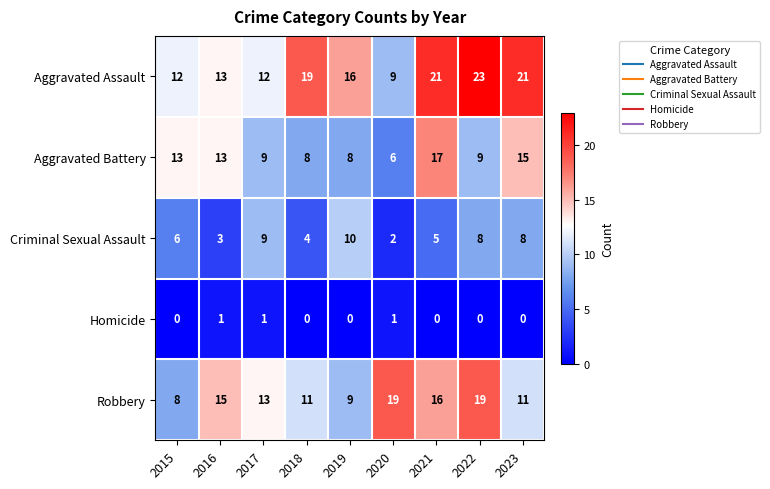

Which series changed the most between 2018 and 2023?

Aggravated Battery